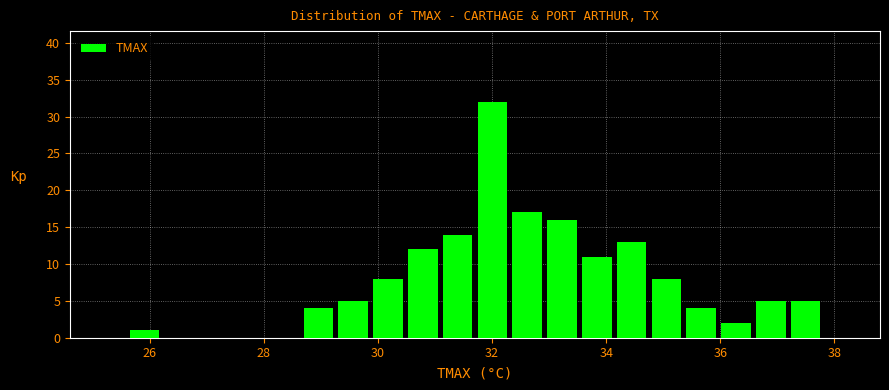

Read against the x-axis, roughly where is the centre of the tallest bar?

32.0